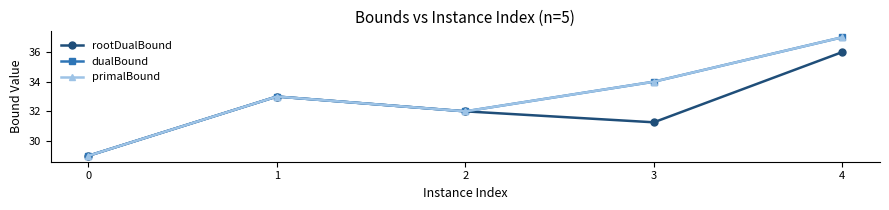

Is this an area chart (filled region under the line)?

No